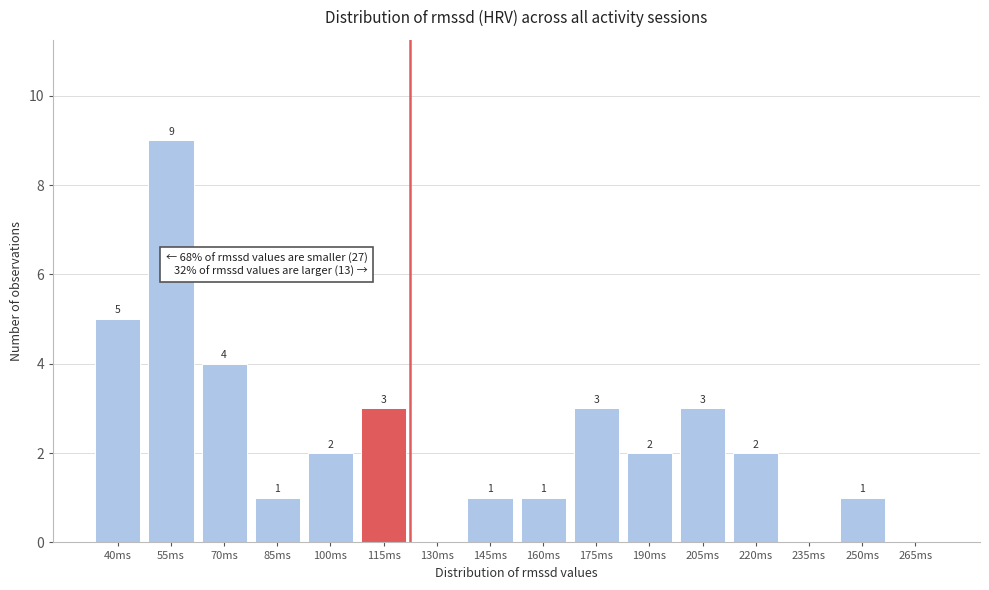

Reading left to right, what are all the values shown in this chart?

40ms=5	55ms=9	70ms=4	85ms=1	100ms=2	115ms=3	130ms=0	145ms=1	160ms=1	175ms=3	190ms=2	205ms=3	220ms=2	235ms=0	250ms=1	265ms=0